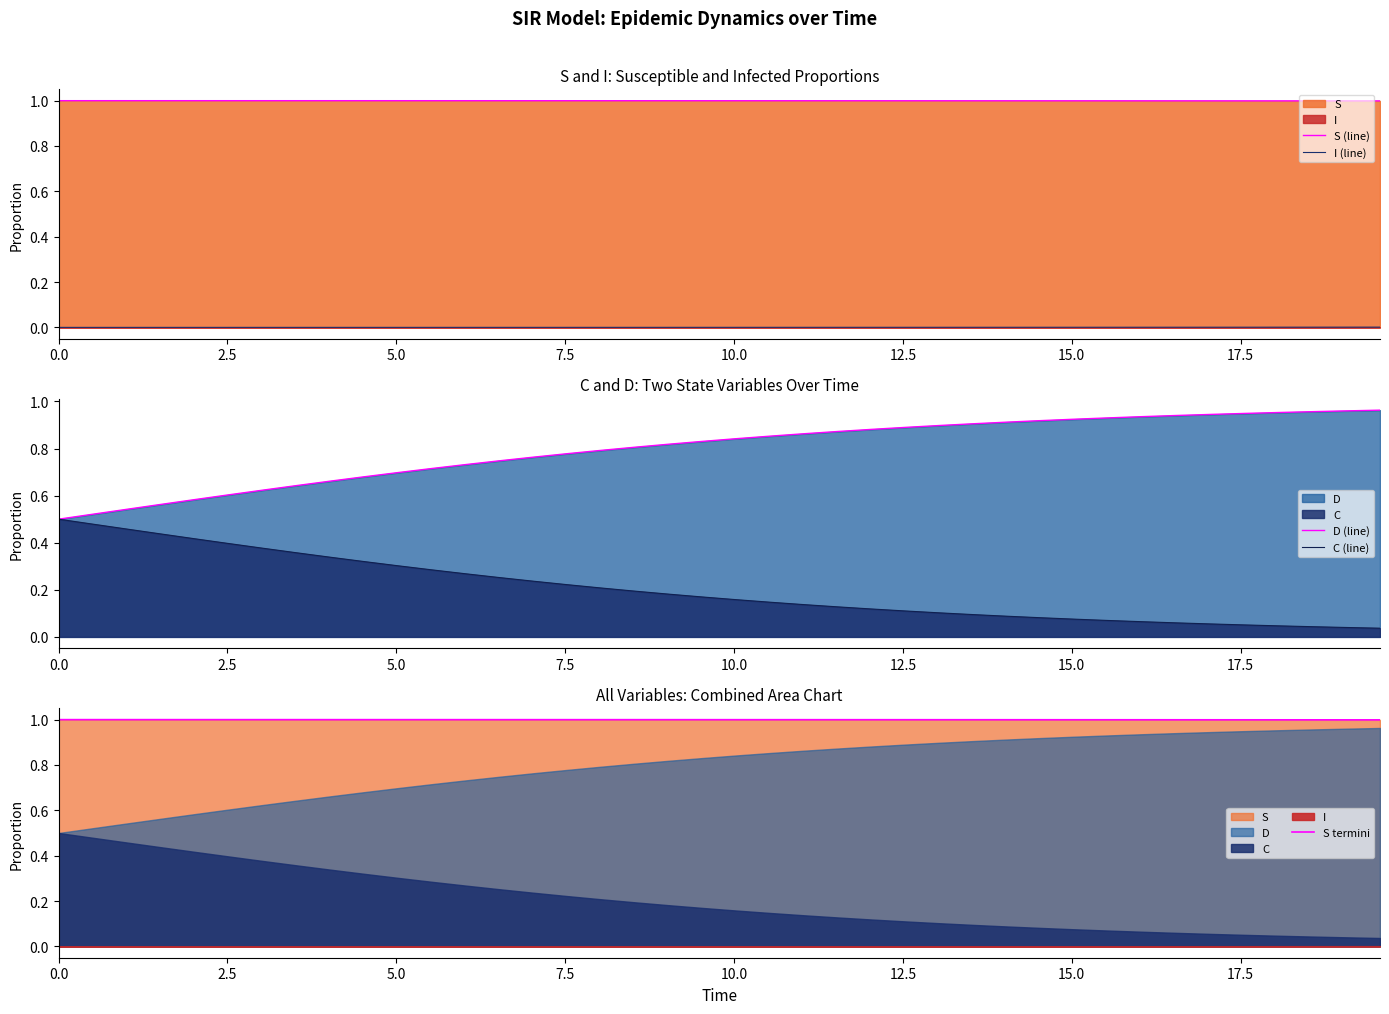

True or false: C (line) has more than 2 interior local peaks.

False